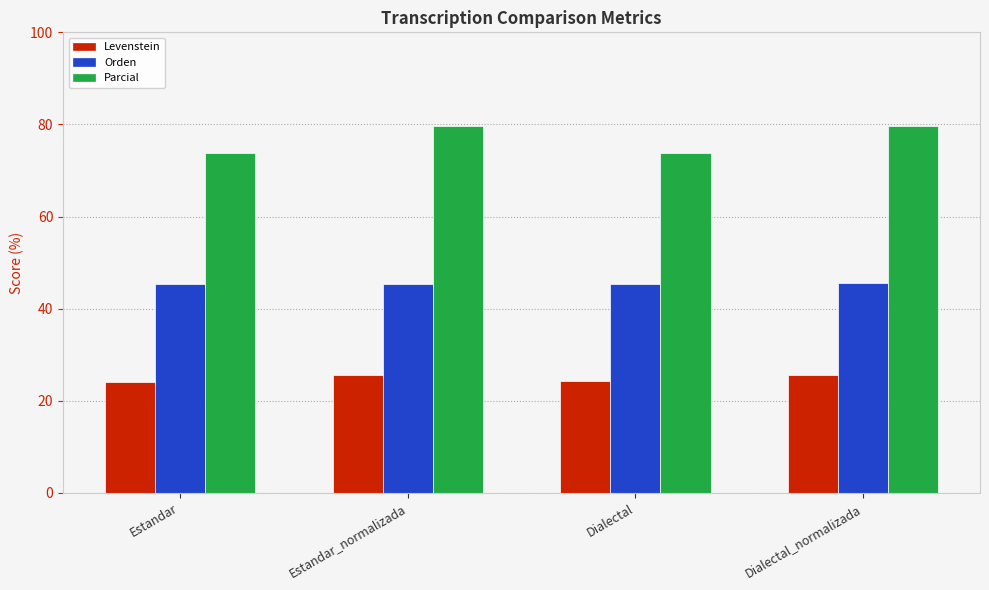

Rank the series at Estandar_normalizada from lowest to highest value.

Levenstein, Orden, Parcial